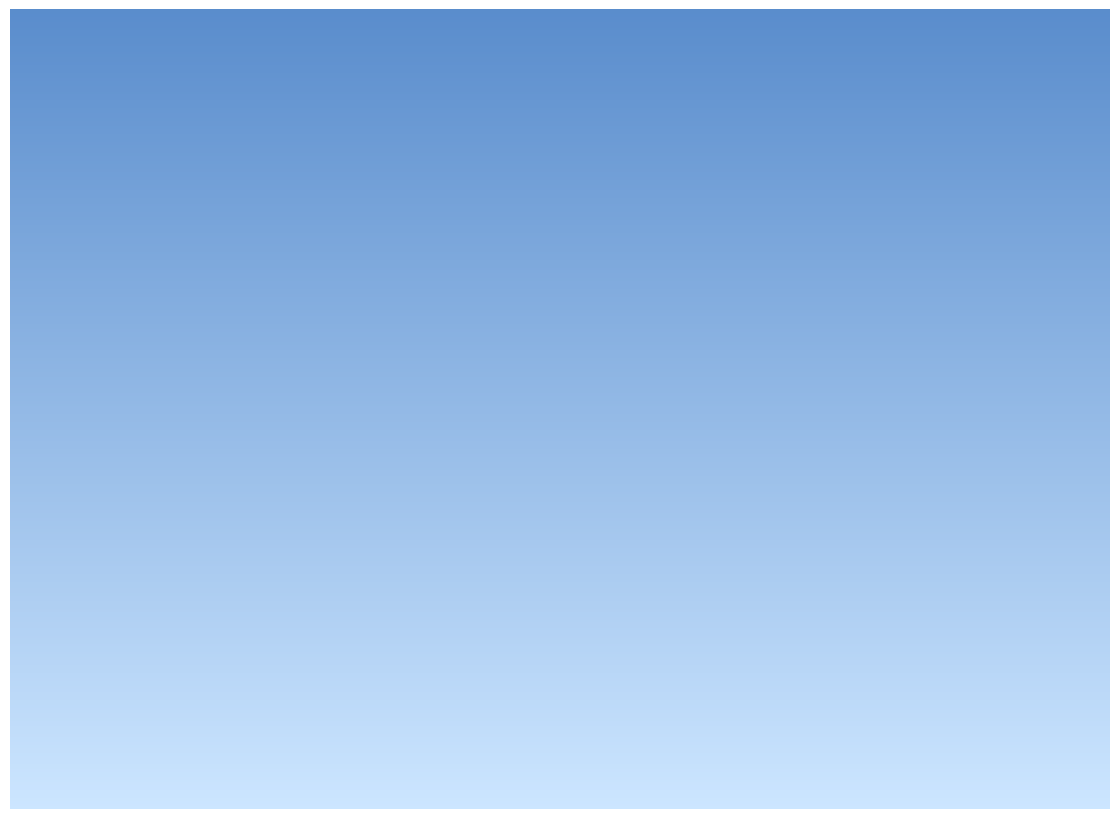

Is it true that Theft is 58% of the pie?

False